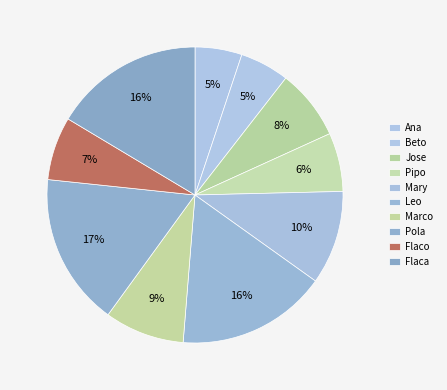

How many slices are in this pie chart?

10